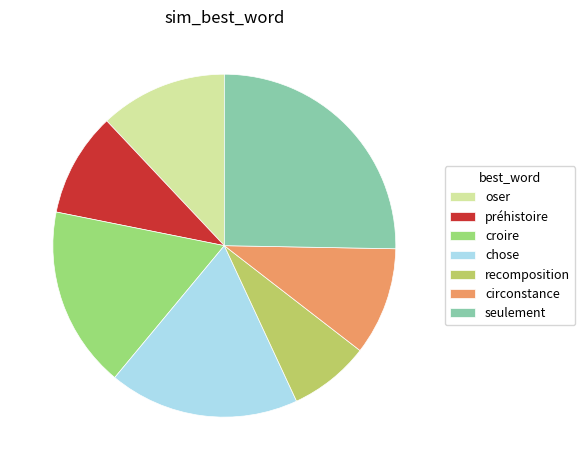

The oser slice represents 12% of the pie. True or false?

True